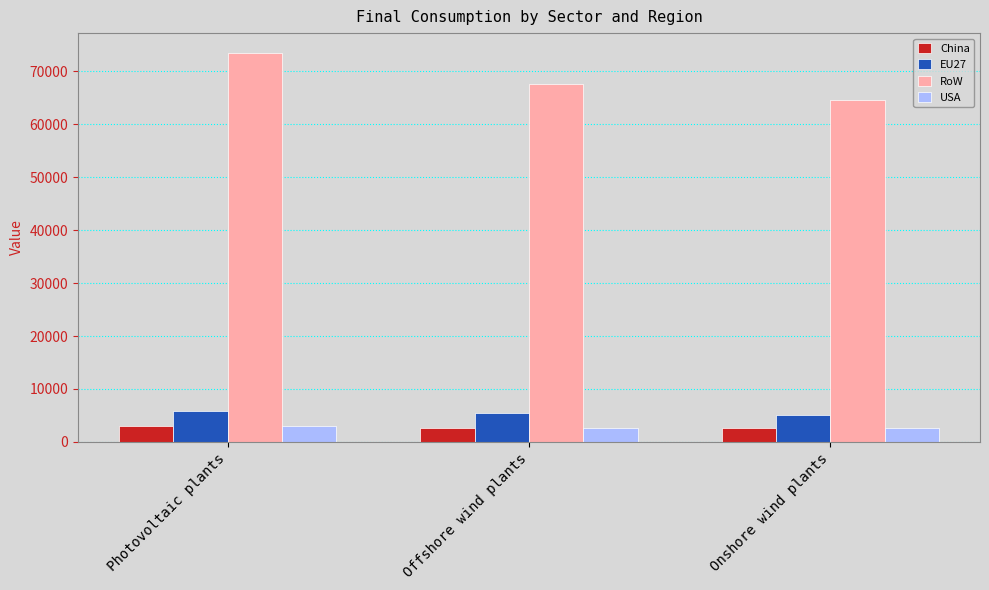

Between Photovoltaic plants and Offshore wind plants, which series saw the biggest shift?

RoW